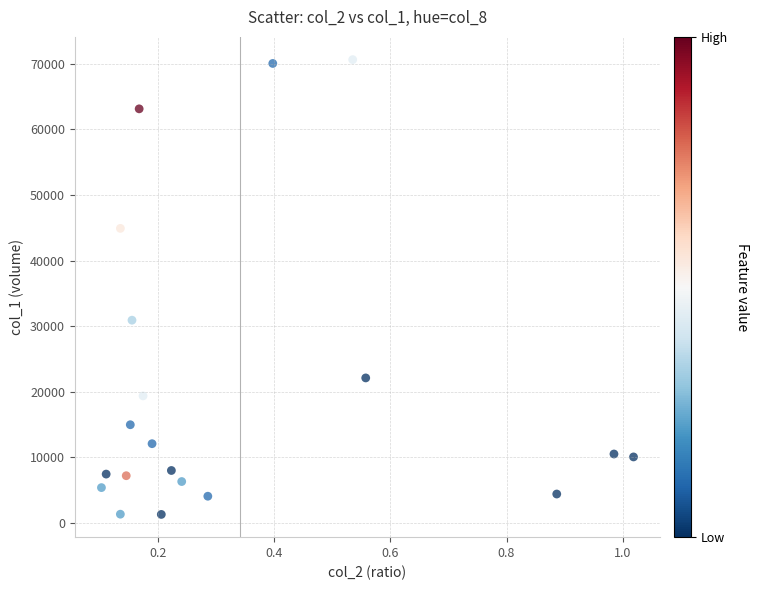

What is the range of Y values (max minus min)?

69313.1